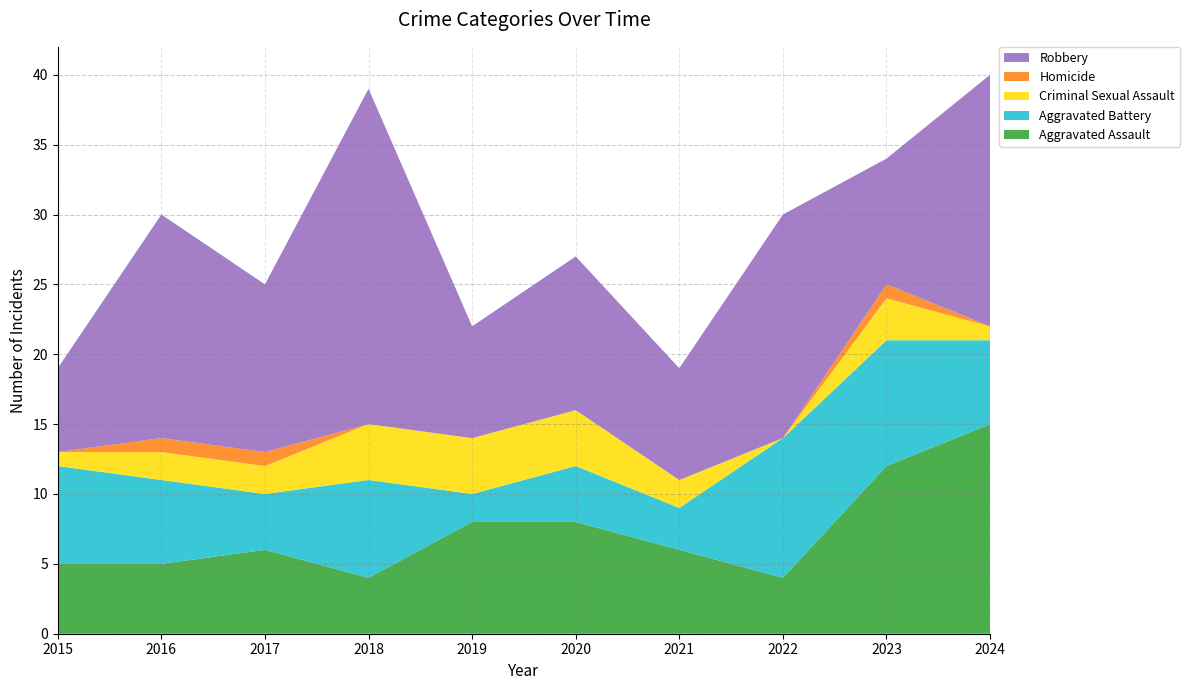

Reading right to left, extract all data points from this chart.

Aggravated Assault: 2024=15	2023=12	2022=4	2021=6	2020=8	2019=8	2018=4	2017=6	2016=5	2015=5
Aggravated Battery: 2024=6	2023=9	2022=10	2021=3	2020=4	2019=2	2018=7	2017=4	2016=6	2015=7
Criminal Sexual Assault: 2024=1	2023=3	2022=0	2021=2	2020=4	2019=4	2018=4	2017=2	2016=2	2015=1
Homicide: 2024=0	2023=1	2022=0	2021=0	2020=0	2019=0	2018=0	2017=1	2016=1	2015=0
Robbery: 2024=18	2023=9	2022=16	2021=8	2020=11	2019=8	2018=24	2017=12	2016=16	2015=6